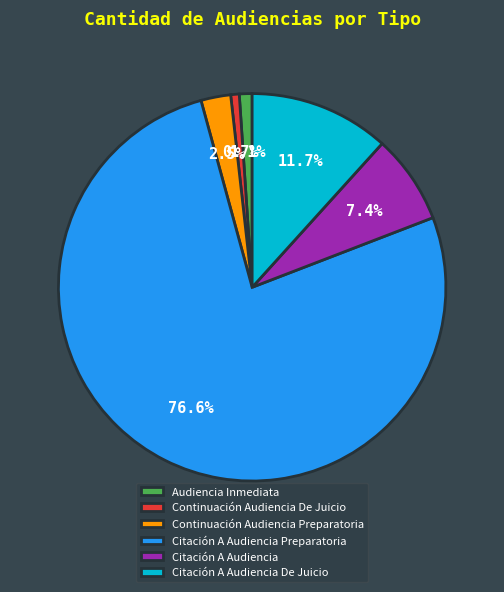

What is the majority slice?

Citación A Audiencia Preparatoria